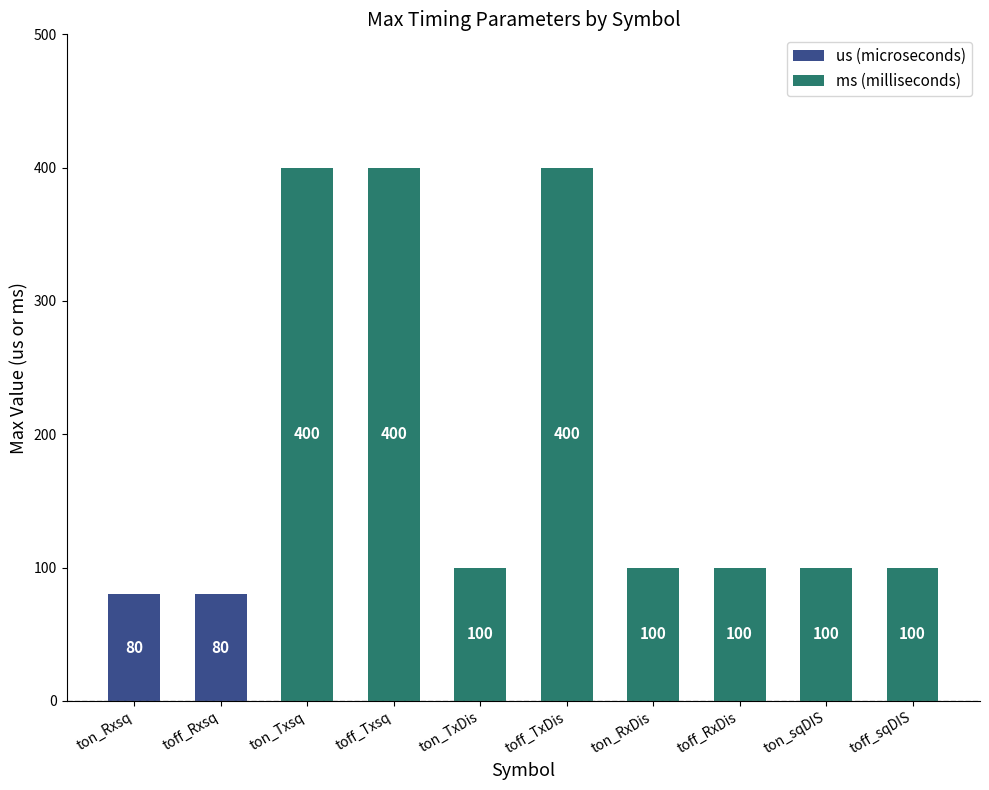

What is the maximum value shown in the chart?

400